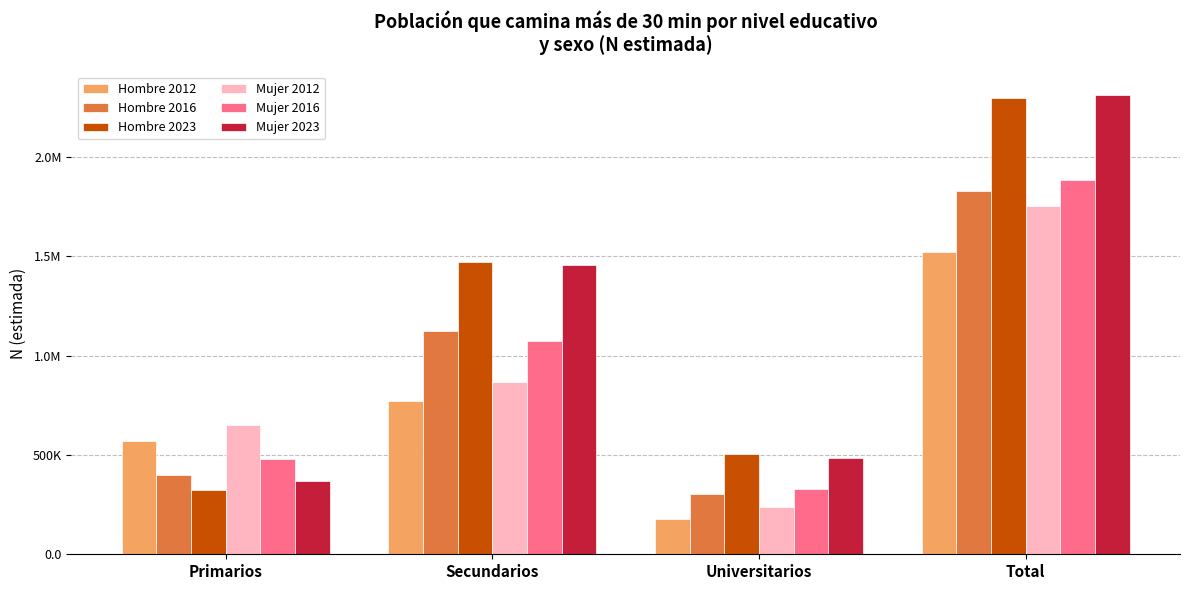

Rank the categories by Hombre 2023 value from highest to lowest.

Total, Secundarios, Universitarios, Primarios